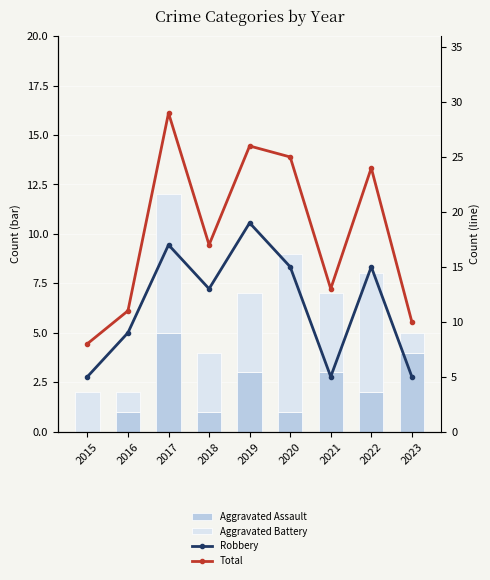

At which label does Aggravated Assault reach its peak?

2017